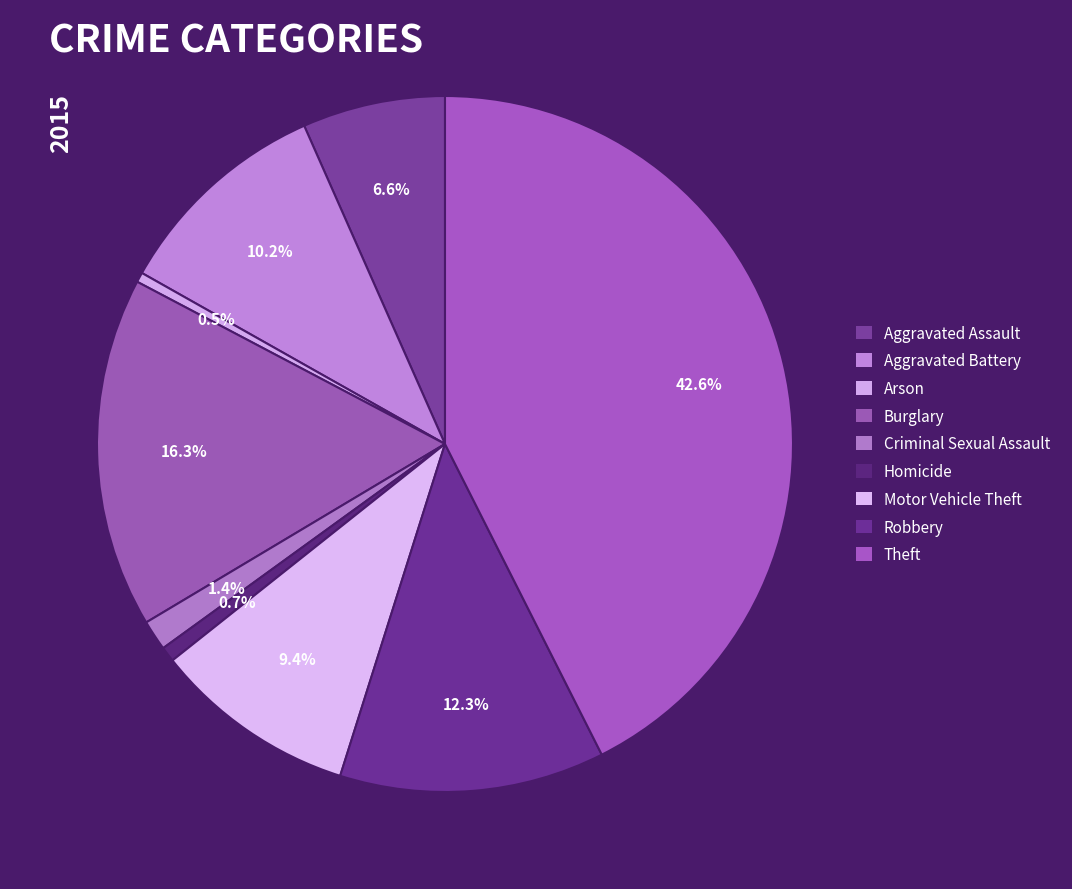

Which category has the biggest portion of the pie?

Theft